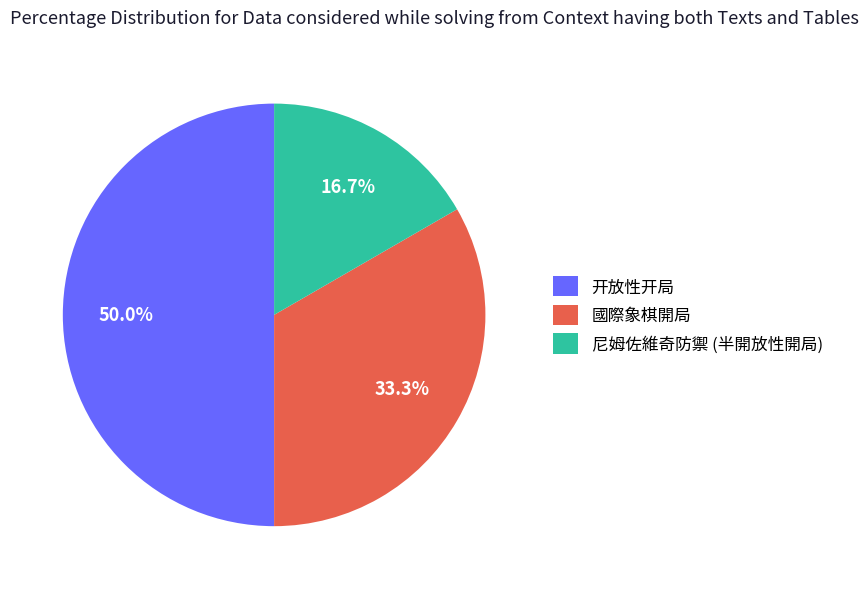

Does 尼姆佐維奇防禦 (半開放性開局) account for over 50% of the chart?

No